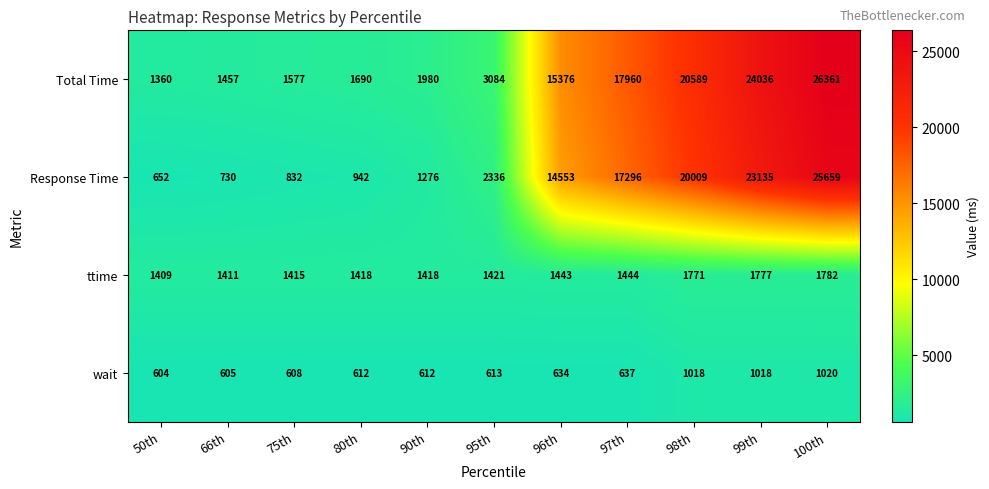

Which label corresponds to the largest value in the chart?

100th